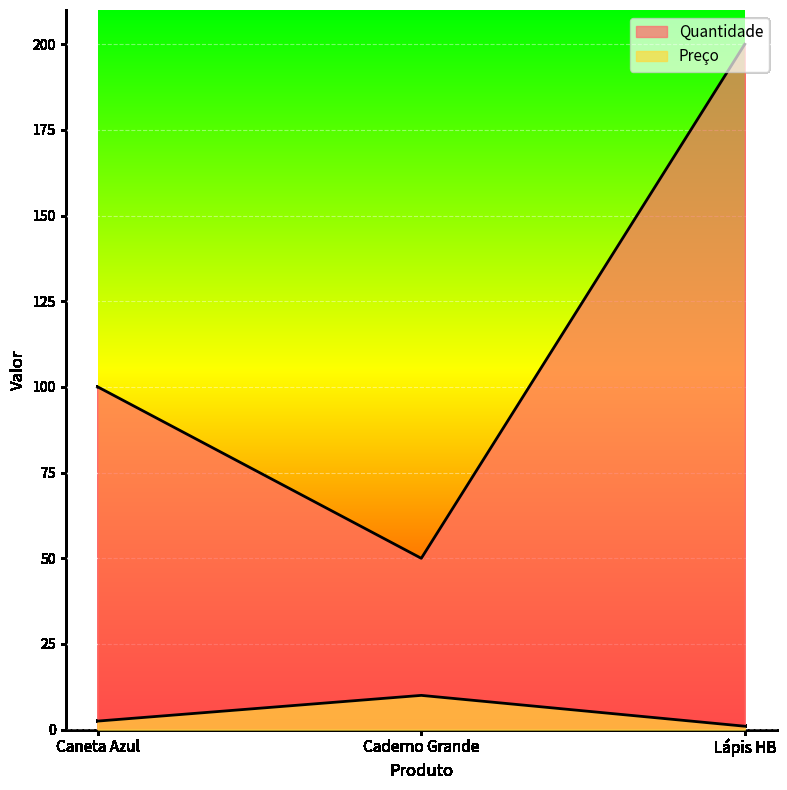

How many Preço values are between 1 and 10?

3